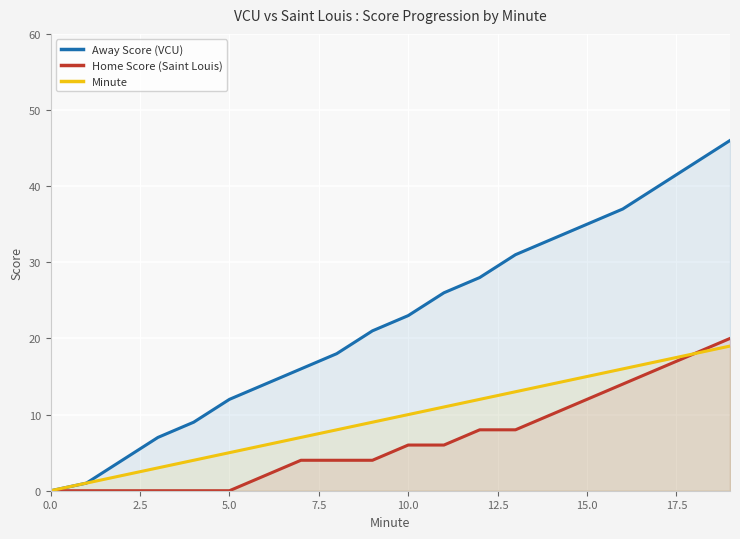

How many values in the Home Score (Saint Louis) series exceed 6?

8